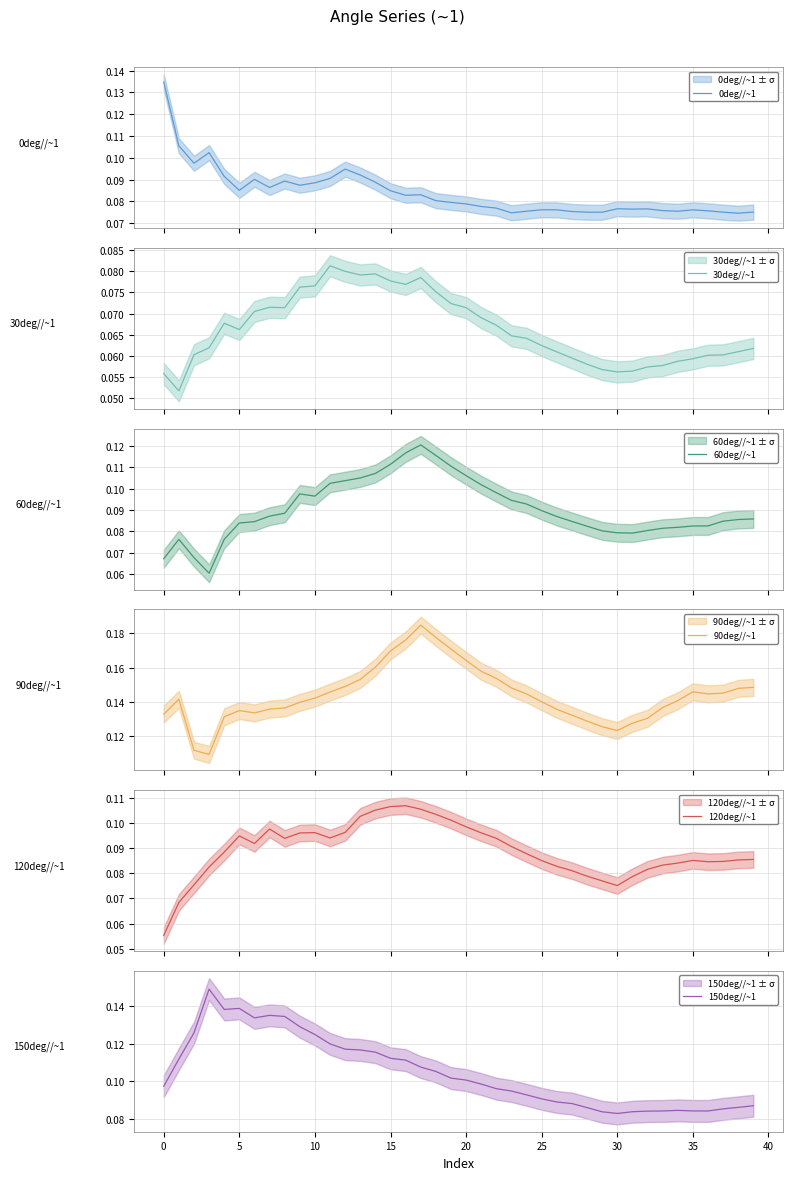

How many distinct data groups are displayed?

6